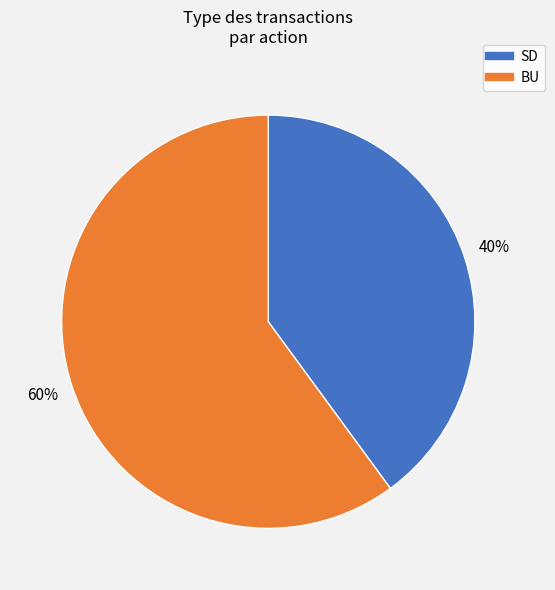

Do BU and SD together represent more than half of the pie?

Yes